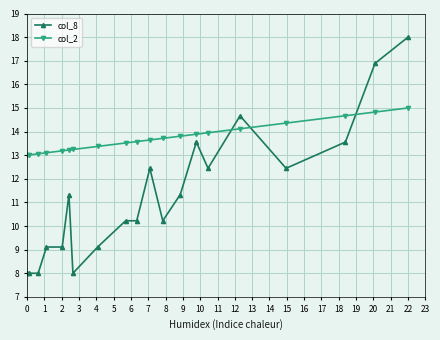

List the series in order of their overall mean, lowest first.

col_8, col_2